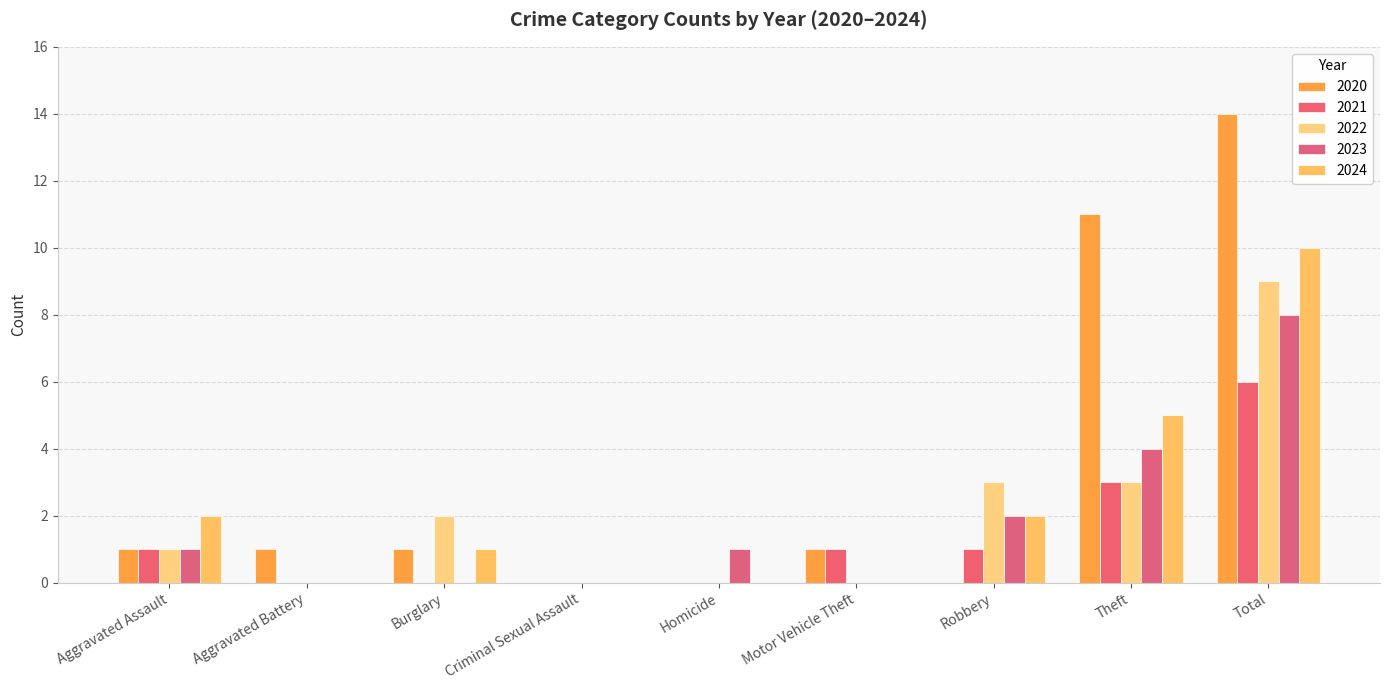

Rank the series by their maximum value, from lowest to highest.

2021, 2023, 2022, 2024, 2020